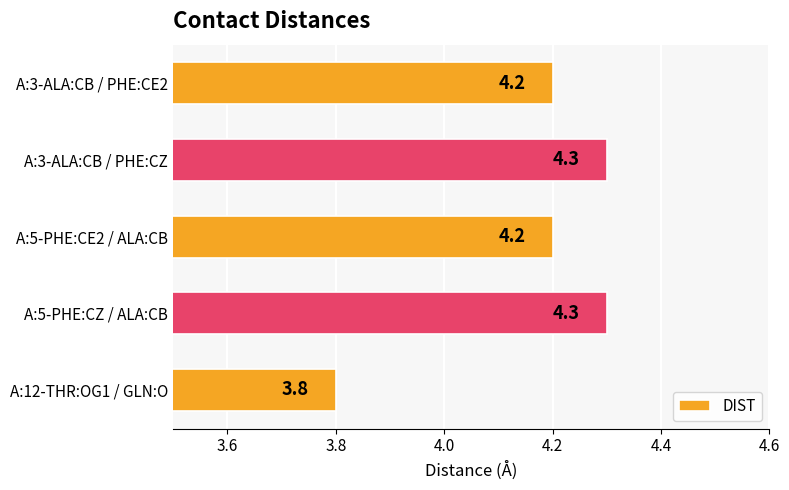

What is the average value?

4.2